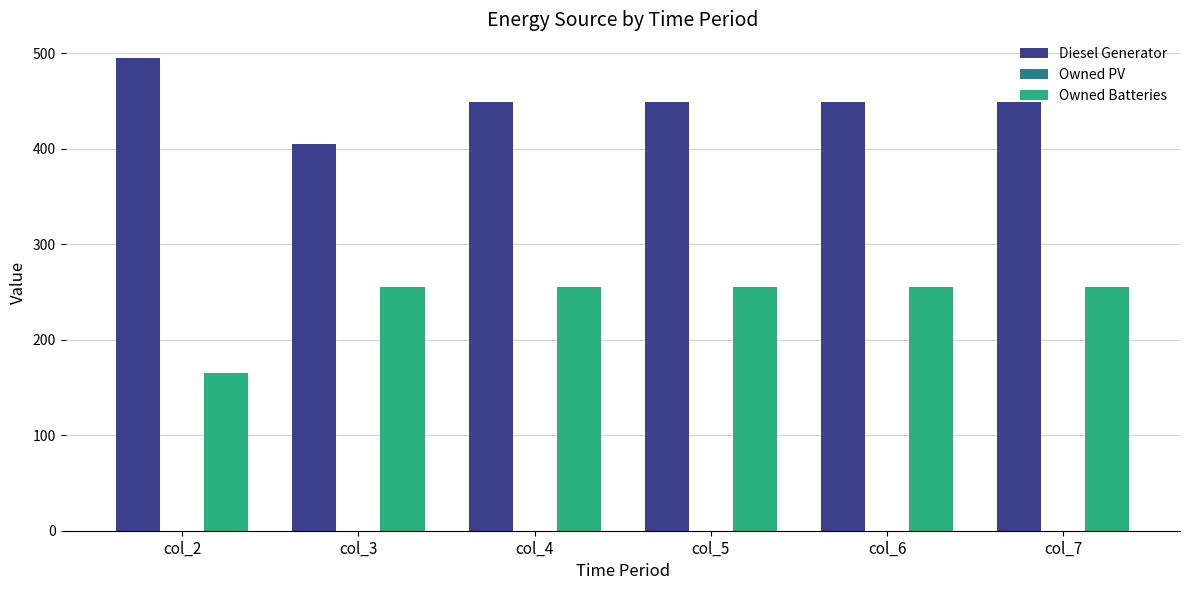

True or false: Diesel Generator has a value of 691.6 at col_4.

False